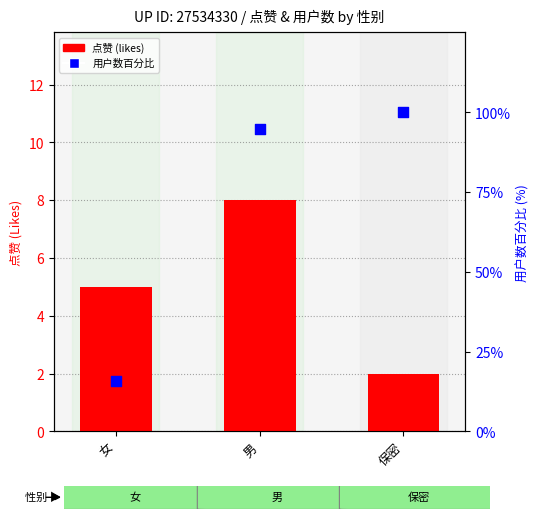

Which series has the largest Y range (max minus min)?

用户数百分比 (user count %)